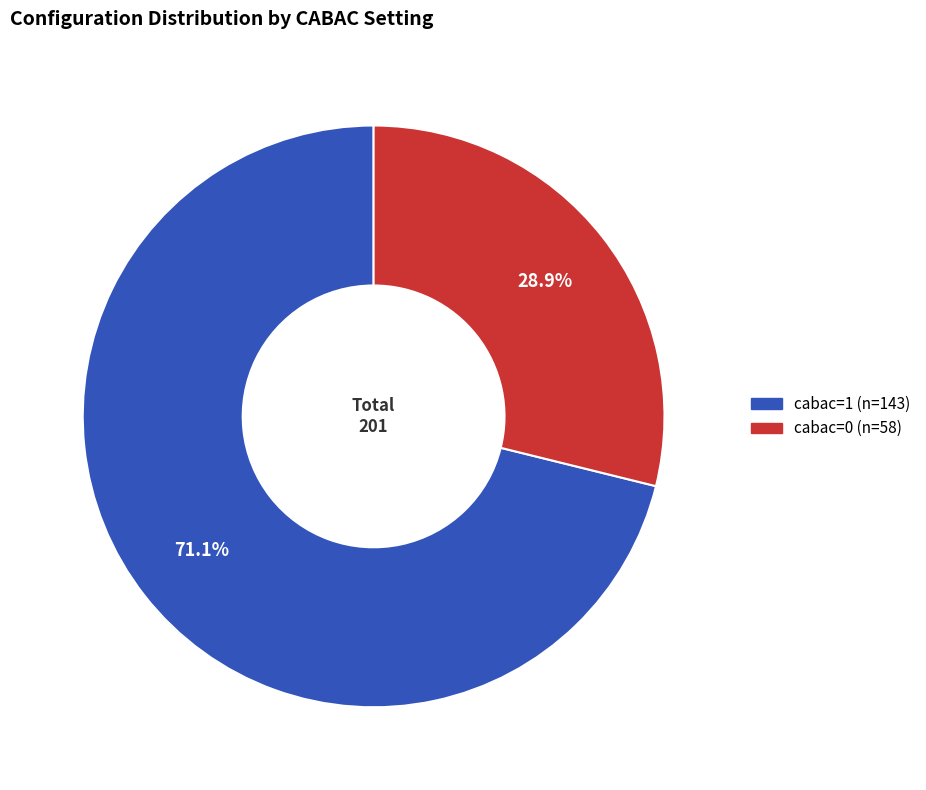

Which category has the smallest portion of the pie?

cabac=0